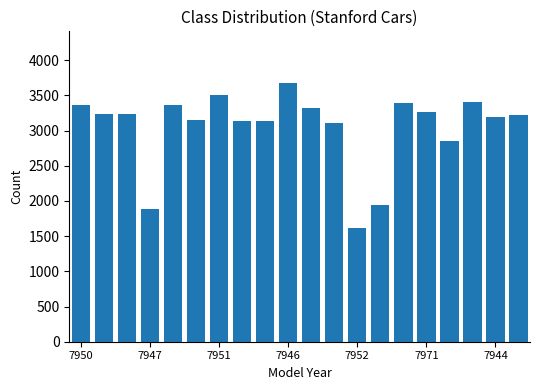

What is the difference between the maximum and minimum values?

2053.0